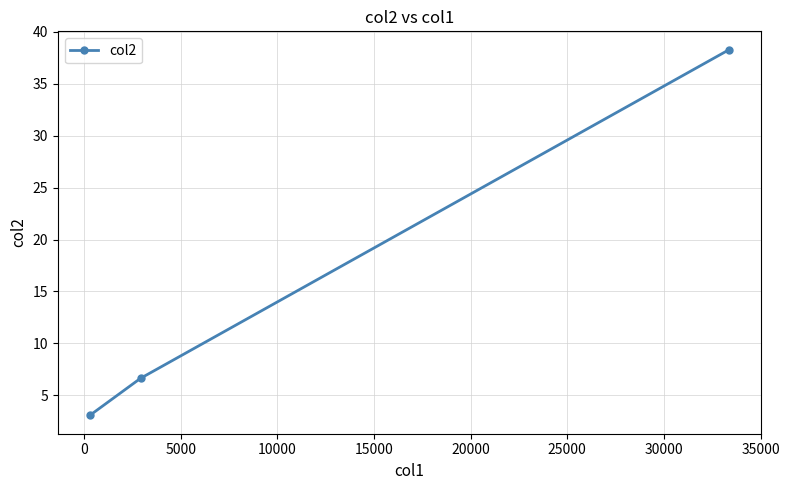

What is the value of the 1st point from the left?

3.1